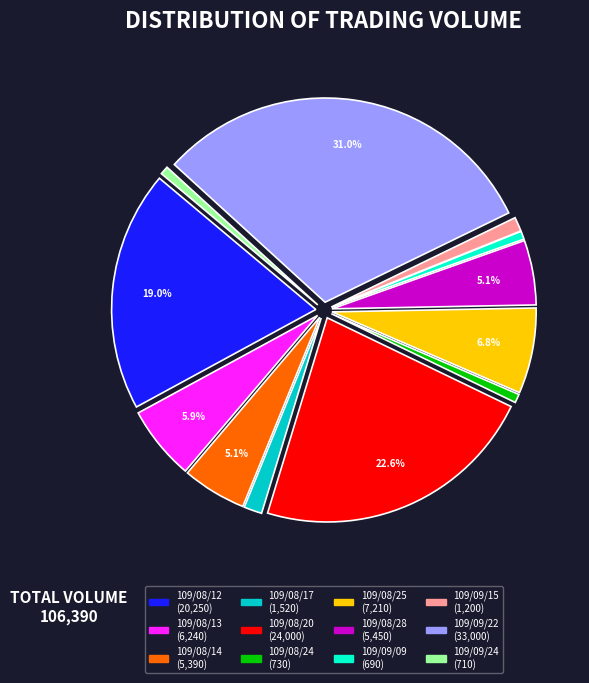

Count the number of slices in the pie.

12